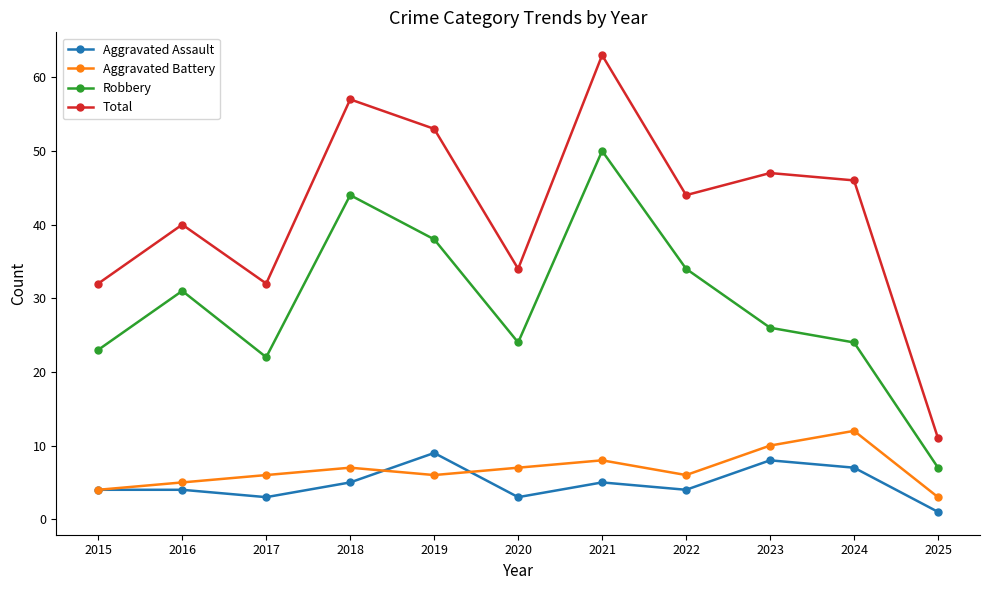

True or false: Robbery and Aggravated Assault cross at least once.

False